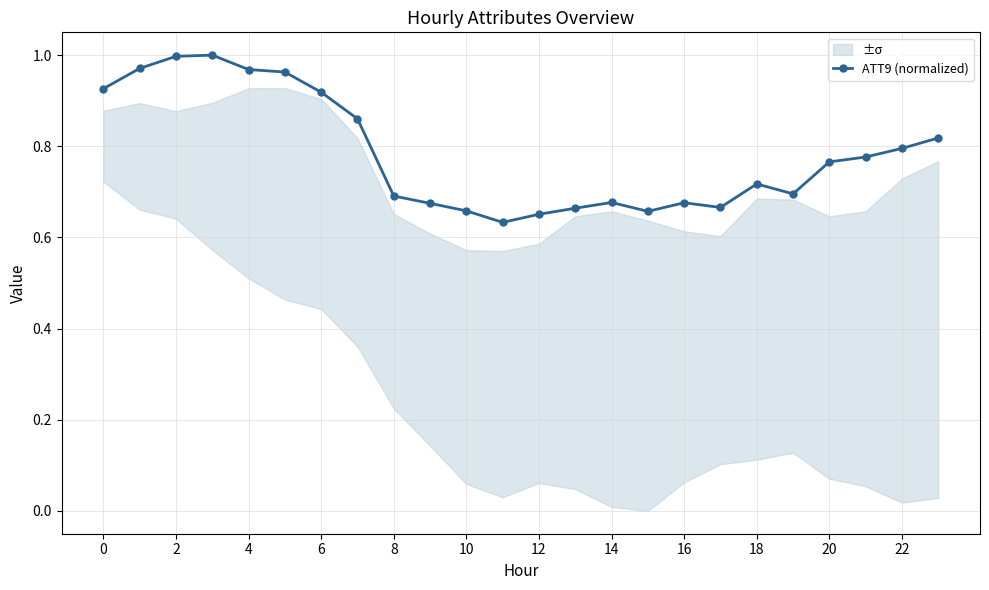

Reading left to right, extract all data points from this chart.

0.9	1.0	1.0	1.0	1.0	1.0	0.9	0.9	0.7	0.7	0.7	0.6	0.7	0.7	0.7	0.7	0.7	0.7	0.7	0.7	0.8	0.8	0.8	0.8